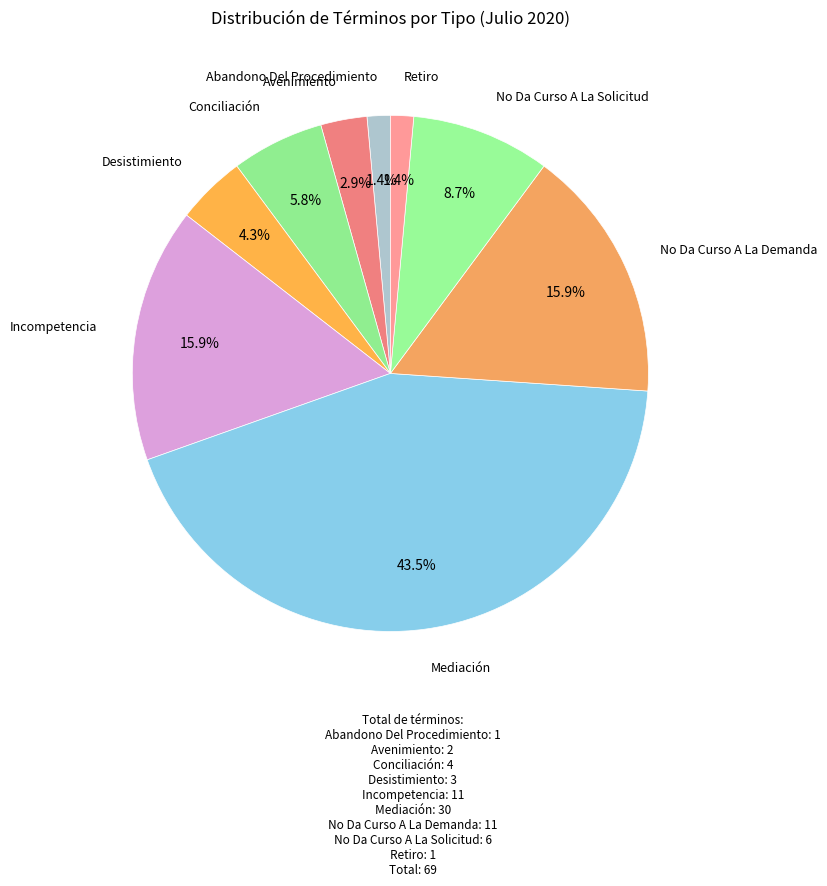

Rank the categories by value from lowest to highest.

Abandono Del Procedimiento, Retiro, Avenimiento, Desistimiento, Conciliación, No Da Curso A La Solicitud, Incompetencia, No Da Curso A La Demanda, Mediación